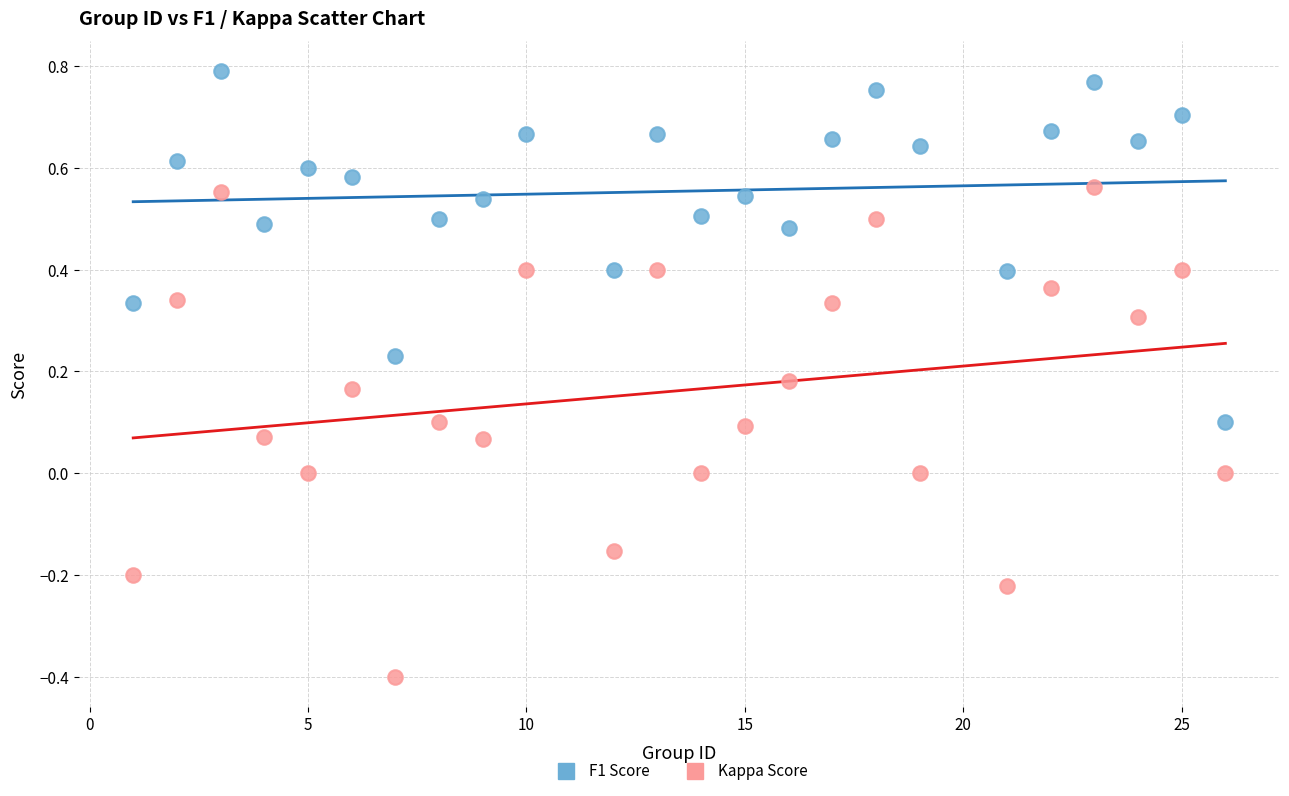

Which series reaches the minimum Y coordinate?

Kappa Score